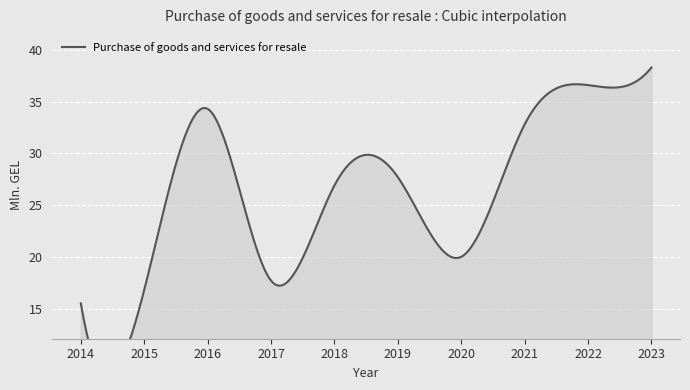

Rank the categories by value from highest to lowest.

2023, 2022, 2016, 2021, 2019, 2018, 2020, 2017, 2015, 2014